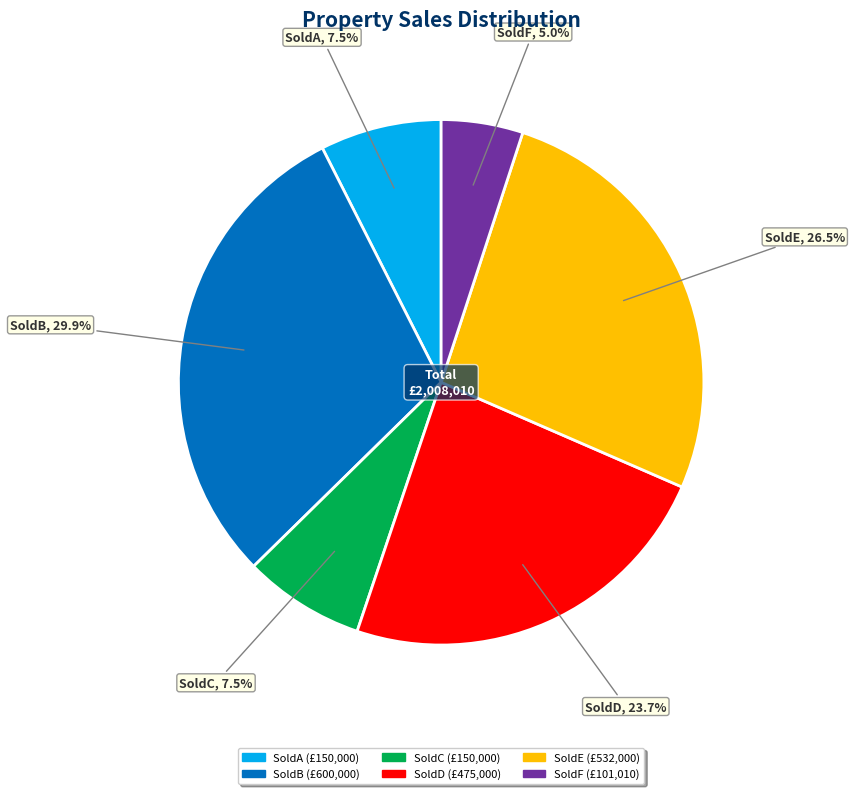

What is the total percentage of SoldF and SoldE?

31.5%